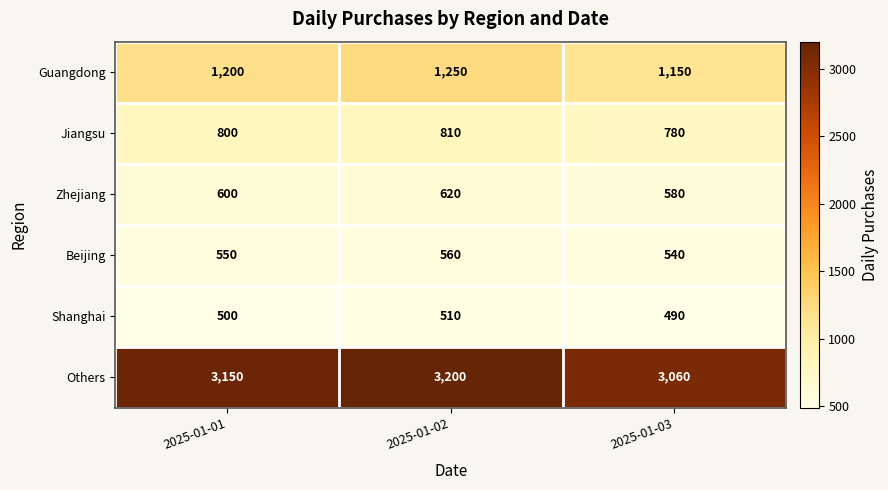

True or false: Guangdong has a value of 1879 at 2025-01-01.

False